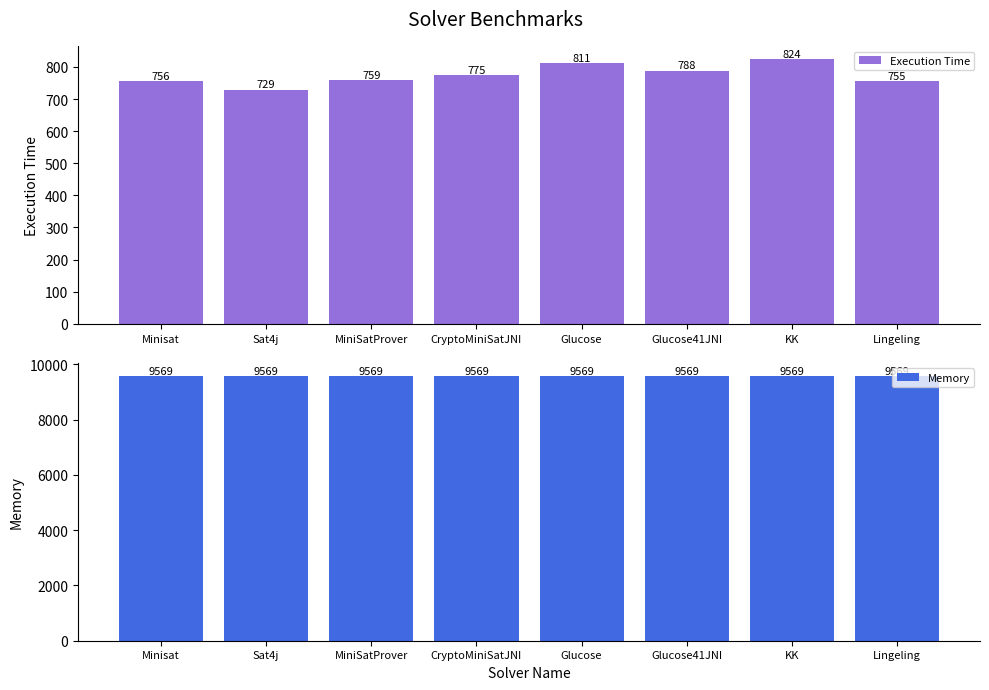

What is the spread (max minus min) of values at Minisat?

8813